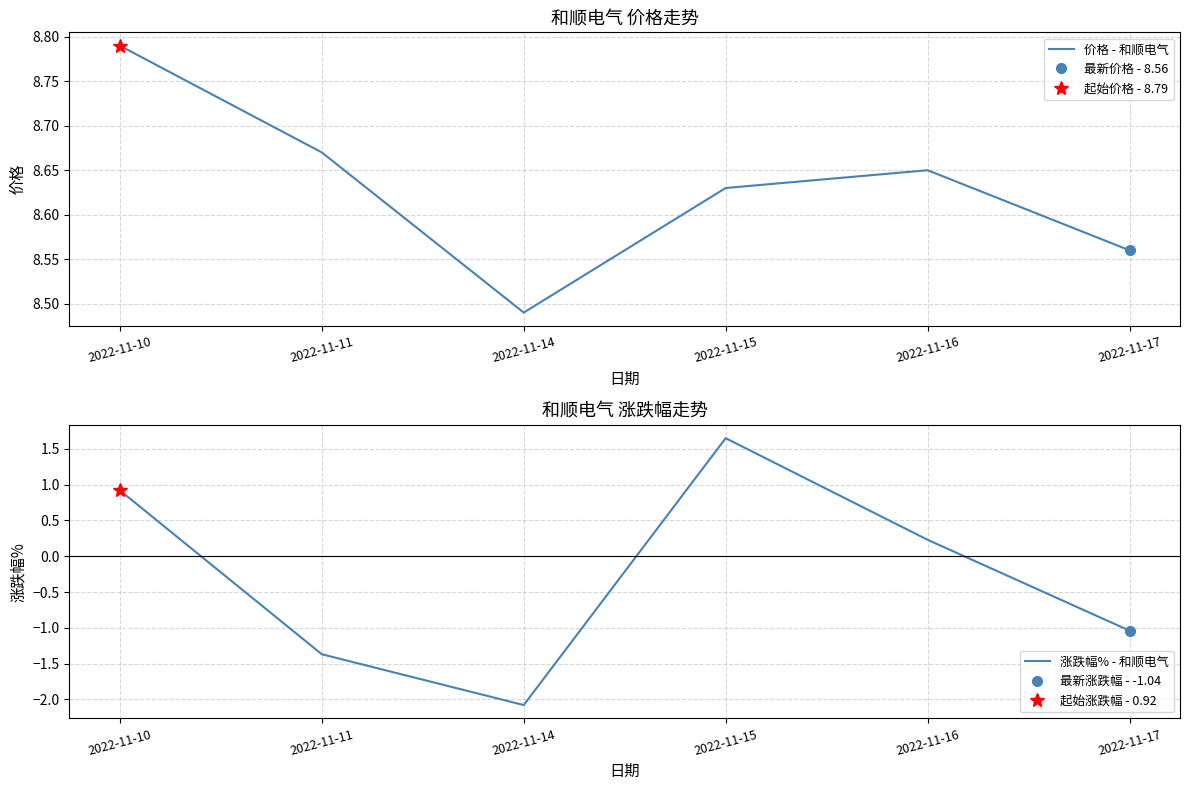

Where does the 涨跌幅% - 和顺电气 series first go above 0?

2022-11-10